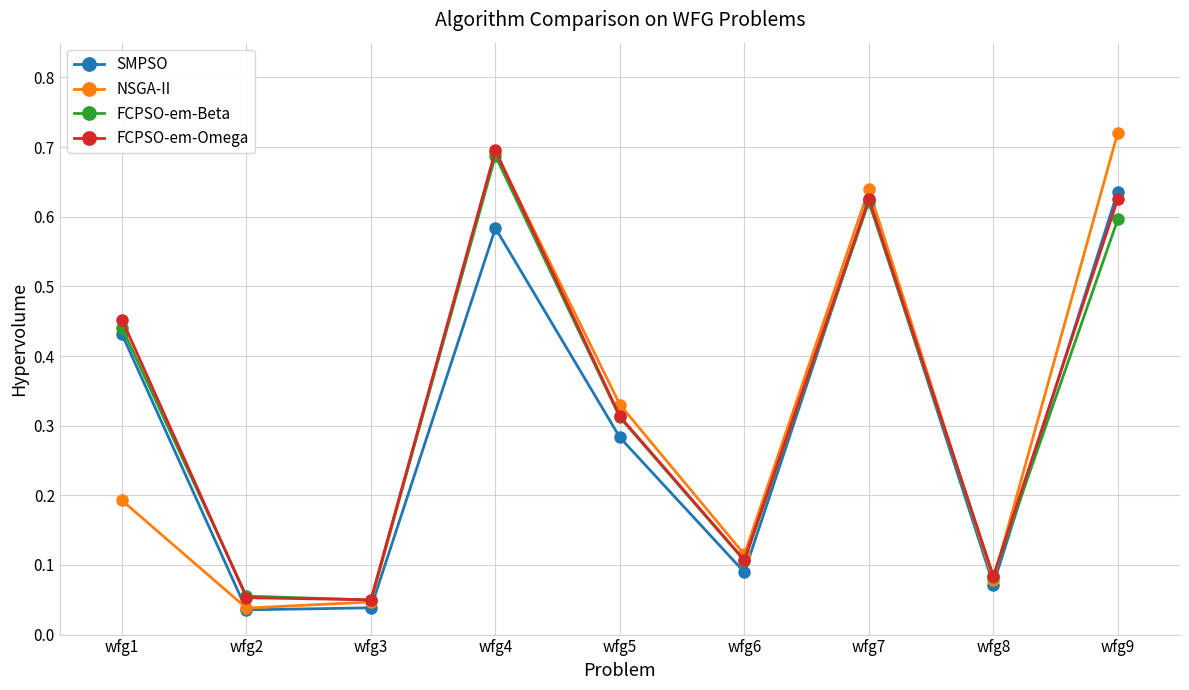

After their last crossing, which series has the higher values: FCPSO-em-Beta or FCPSO-em-Omega?

FCPSO-em-Omega